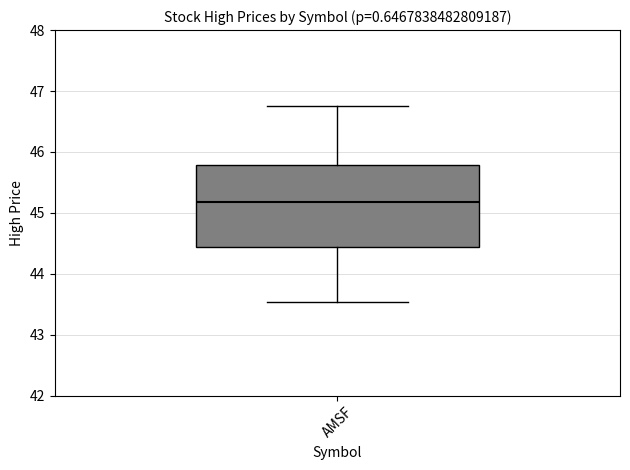

Read this box plot against the y-axis: the position of the median line, the range covered by the box, and the ends of both whiskers. The values are not printed on the chart, so give them approximately, as read against the axis.

median 45.2, box 44.4 to 45.8, whiskers 43.5 to 46.8